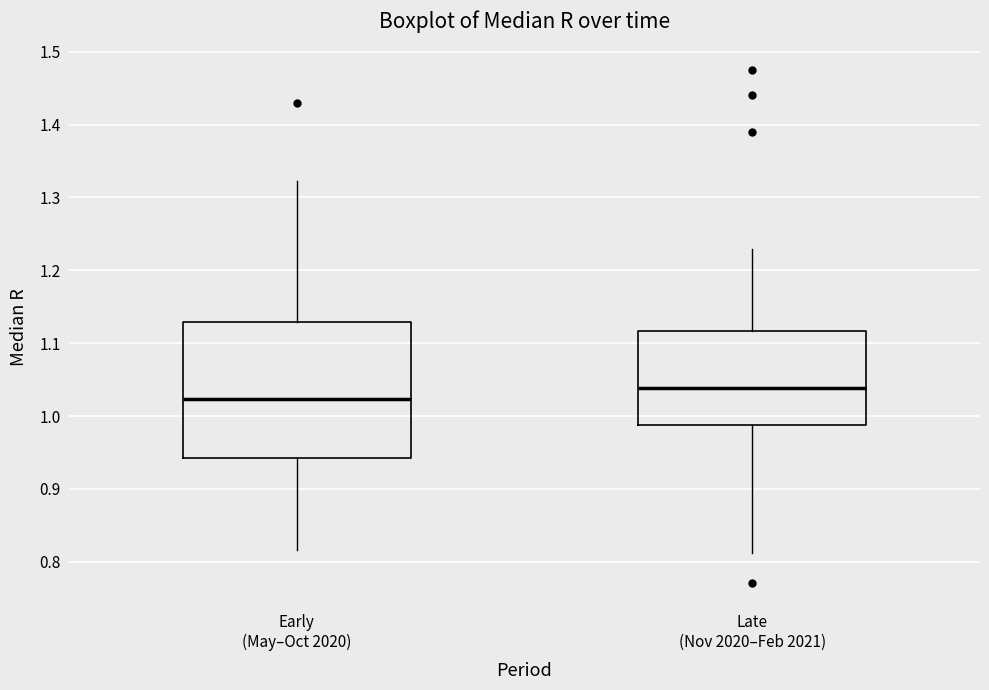

Comparing the boxes themselves (not the whiskers), which one is the tallest?

Early (May–Oct 2020)